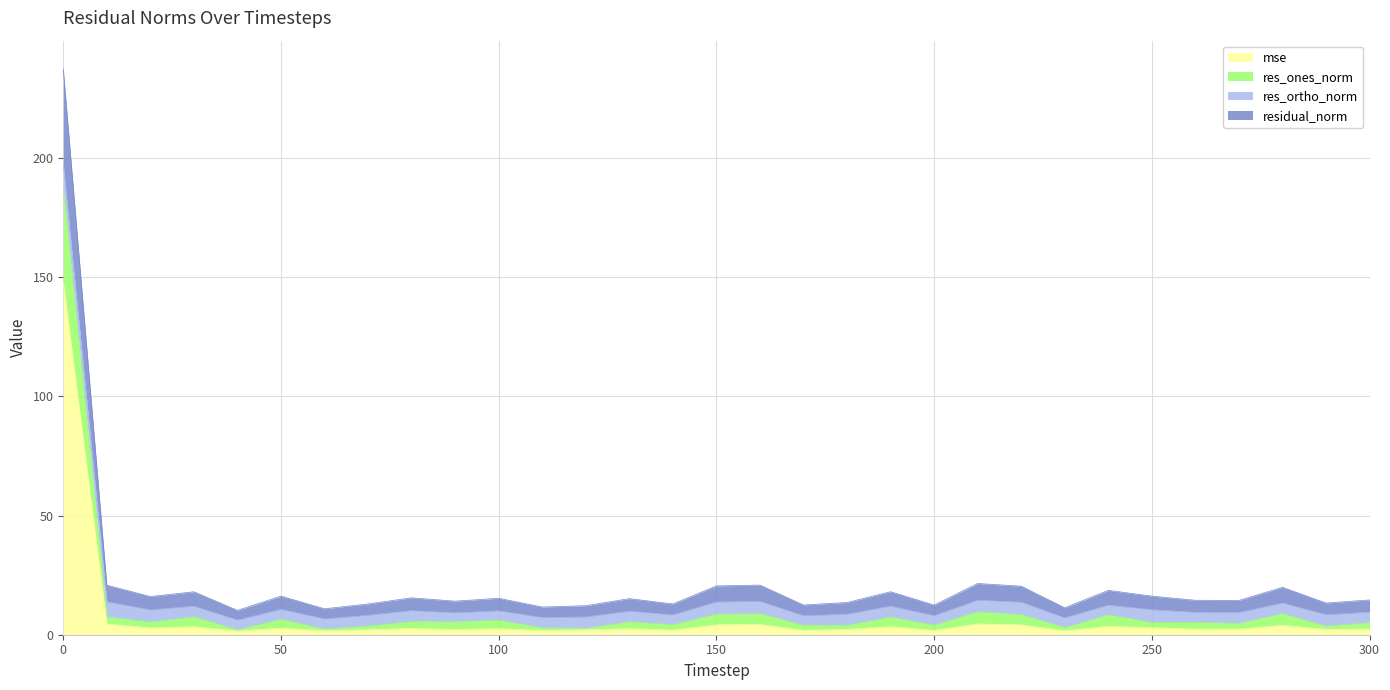

What are all the series names shown in the legend?

mse, res_ones_norm, res_ortho_norm, residual_norm